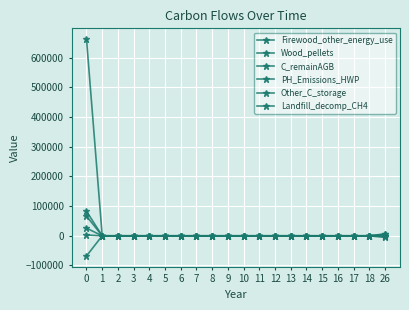

At how many categories does at least one series exceed 337317?

1